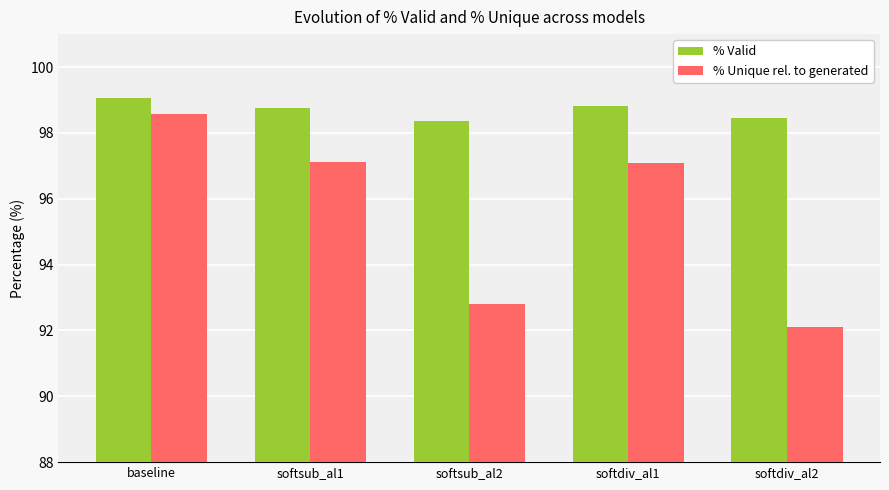

How many values in the % Unique rel. to generated series are below 97?

2